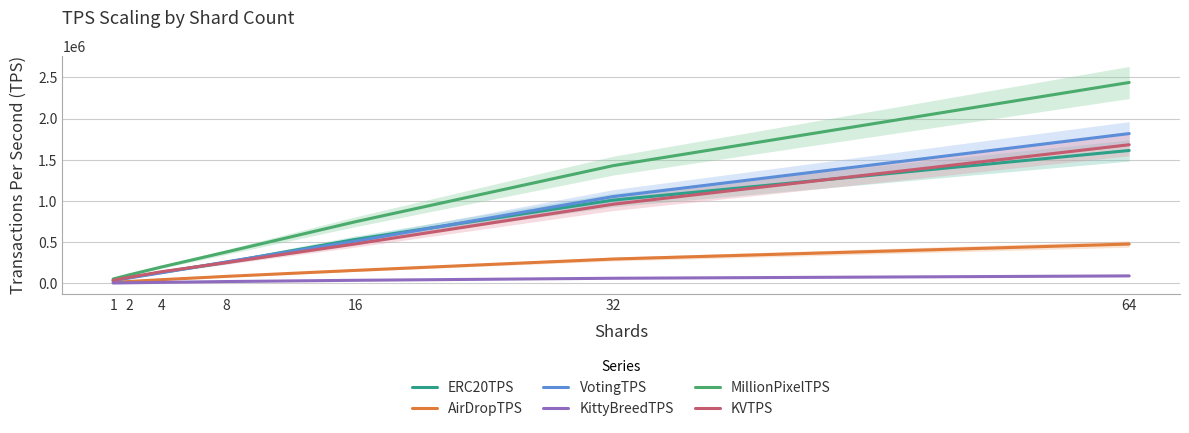

How many data points in VotingTPS are above 259067?

3